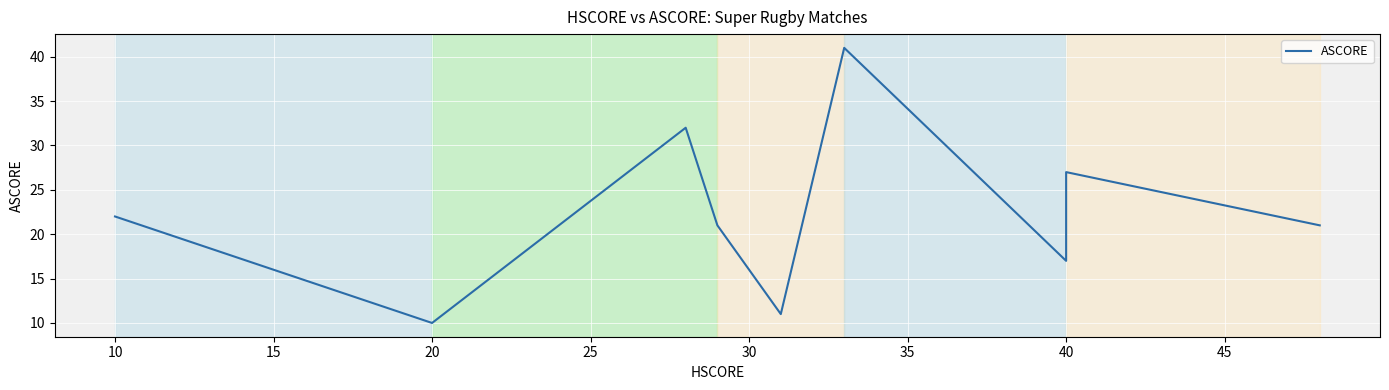

What is the maximum value shown in the chart?

41